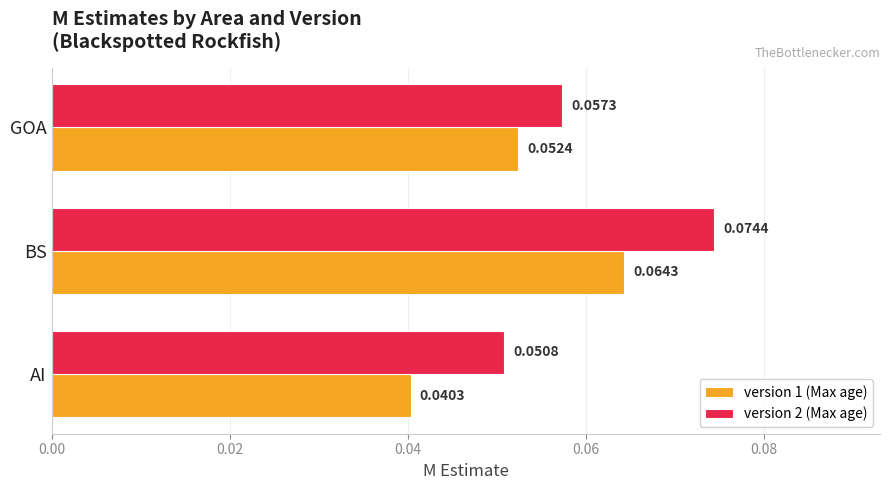

At which category is the sum across all series the highest?

BS